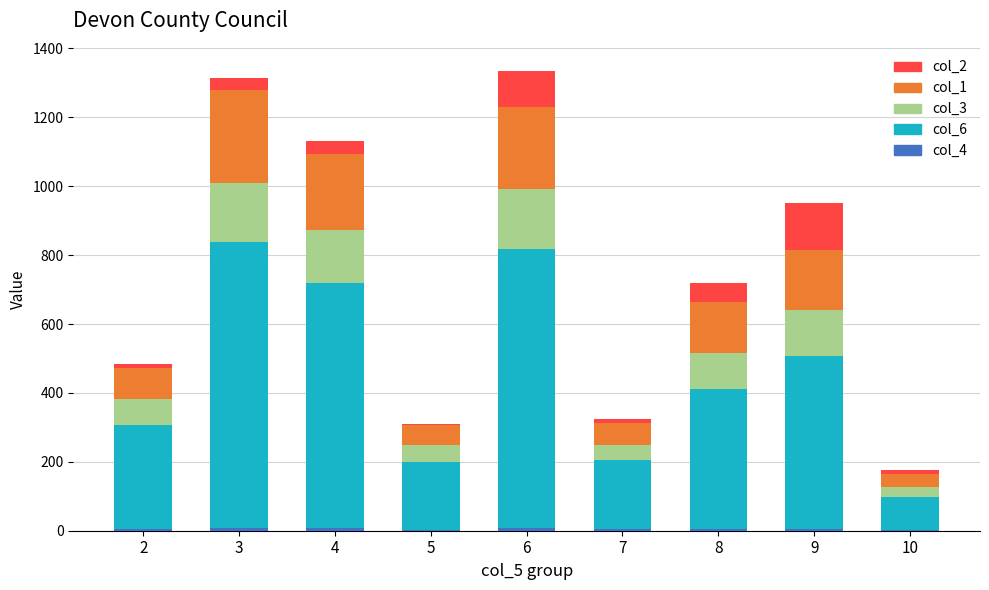

Which series changed the most between 4 and 7?

col_6